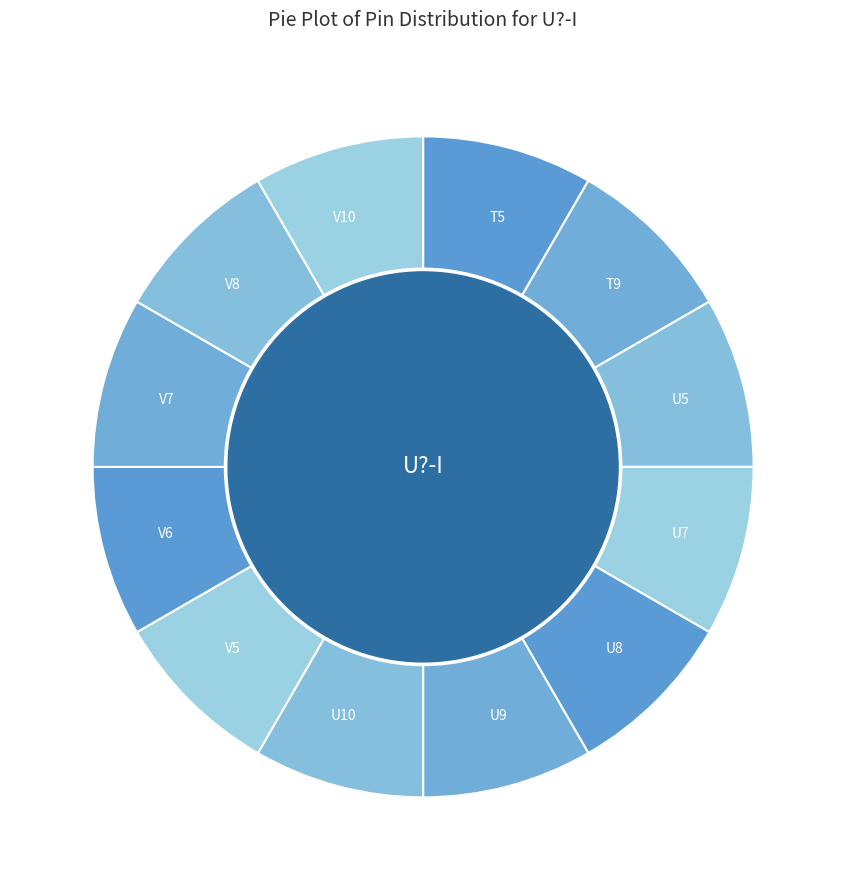

Is U10 the majority of the pie?

No